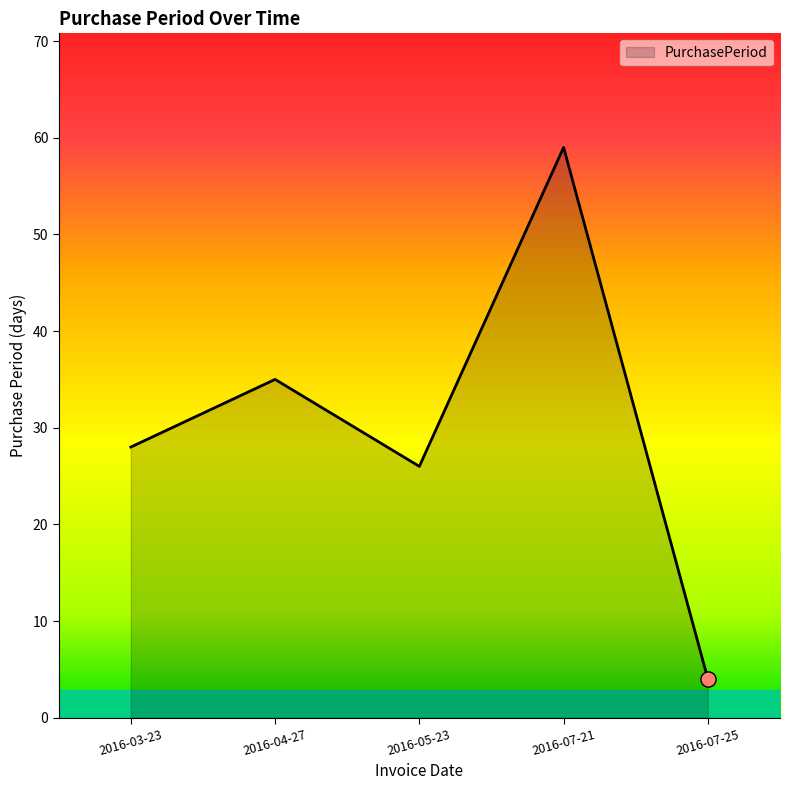

Approximately how many times larger is the value at 2016-05-23 compared to 2016-07-21?

0.4